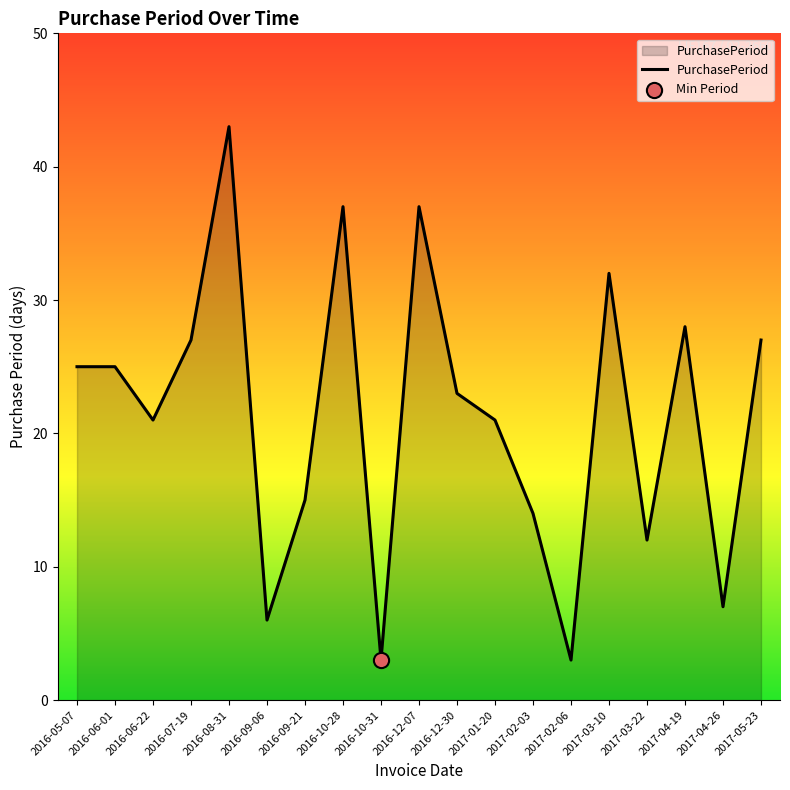

Approximately how many times larger is the value at 2017-03-10 compared to 2016-12-07?

0.9